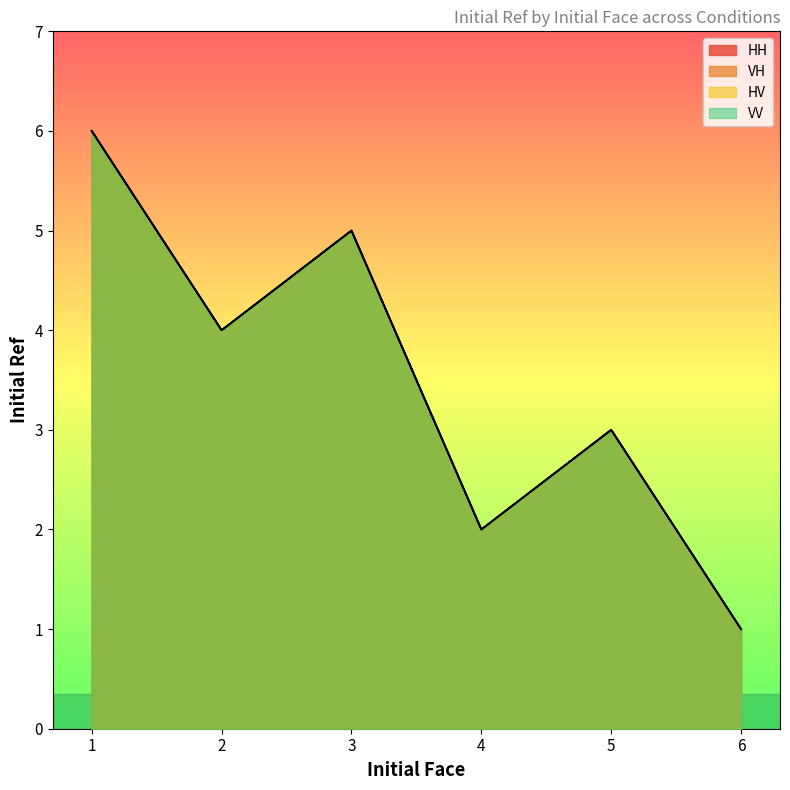

Reading right to left, transcribe all the data shown in this chart.

HH: 6=1	5=3	4=2	3=5	2=4	1=6
VH: 6=1	5=3	4=2	3=5	2=4	1=6
HV: 6=1	5=3	4=2	3=5	2=4	1=6
VV: 6=1	5=3	4=2	3=5	2=4	1=6